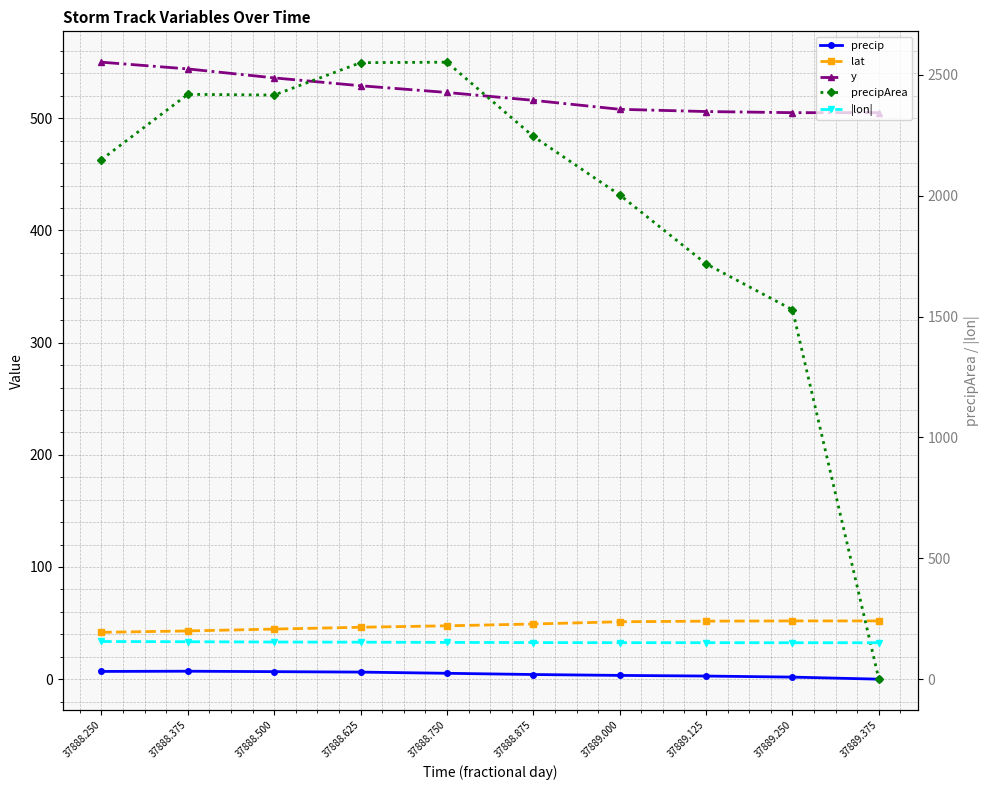

What is the value of the precip point at the 9th from the left?

1.8